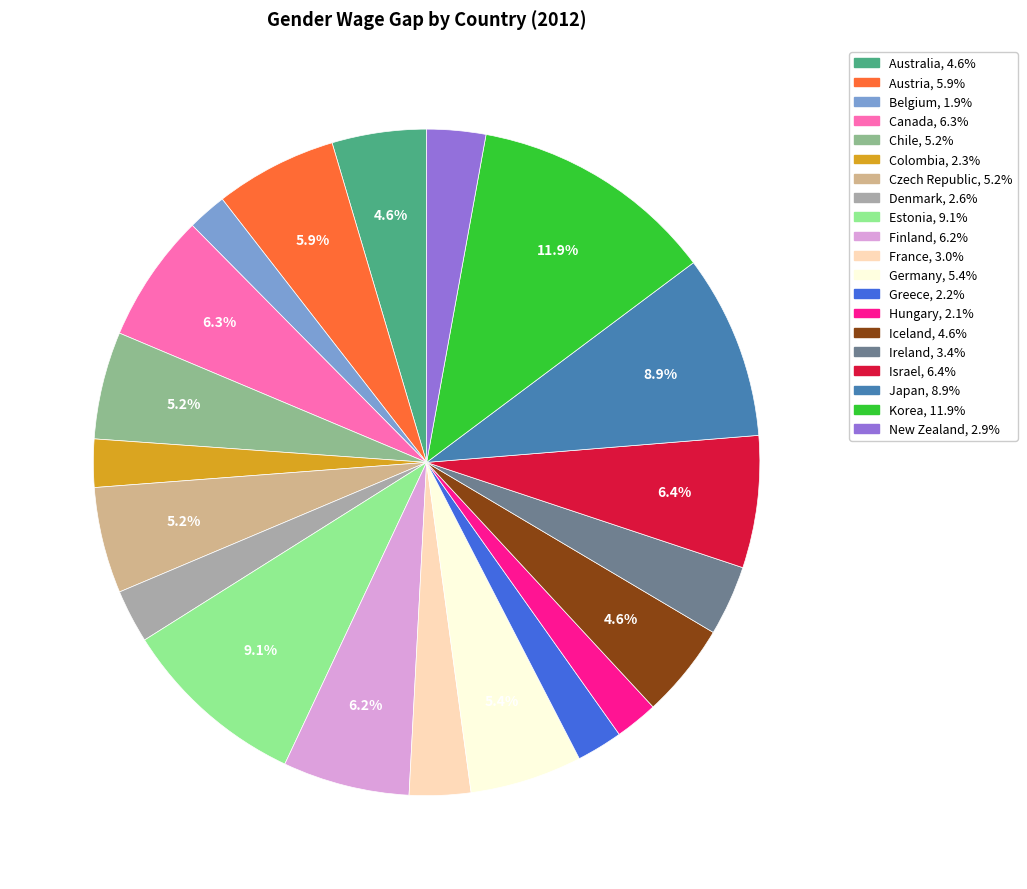

True or false: Finland accounts for 1% of the total.

False